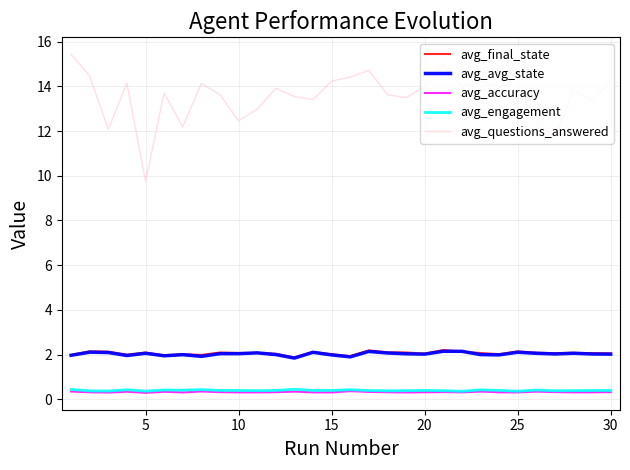

What is the minimum value for avg_accuracy?

0.3